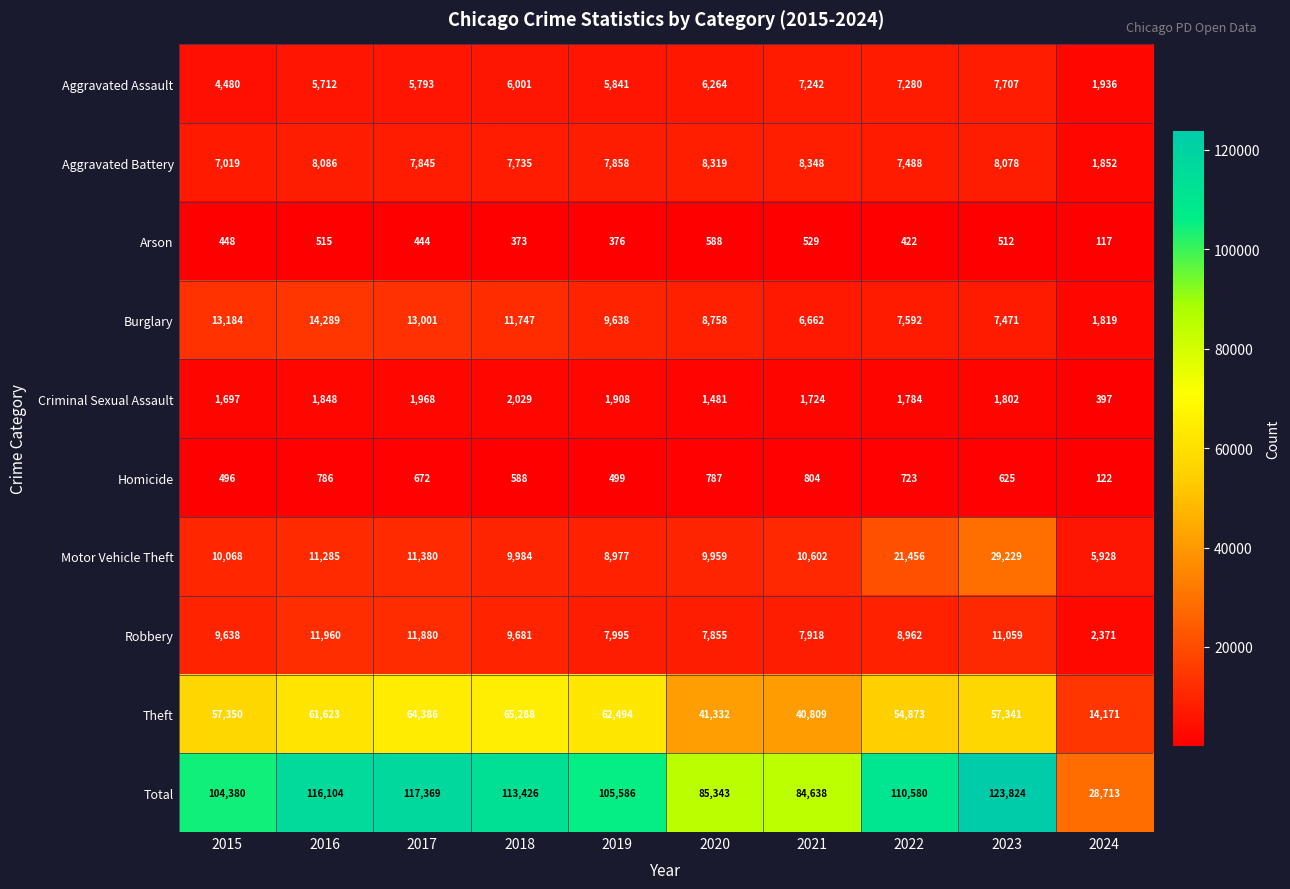

Is it true that Theft equals 57341 at 2023?

True